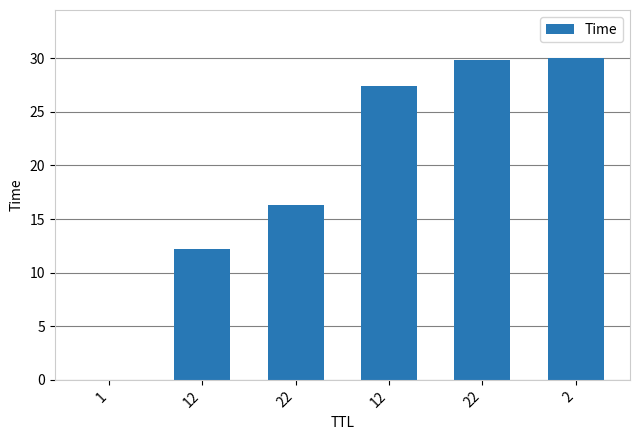

Count the number of values greater than 27.

3